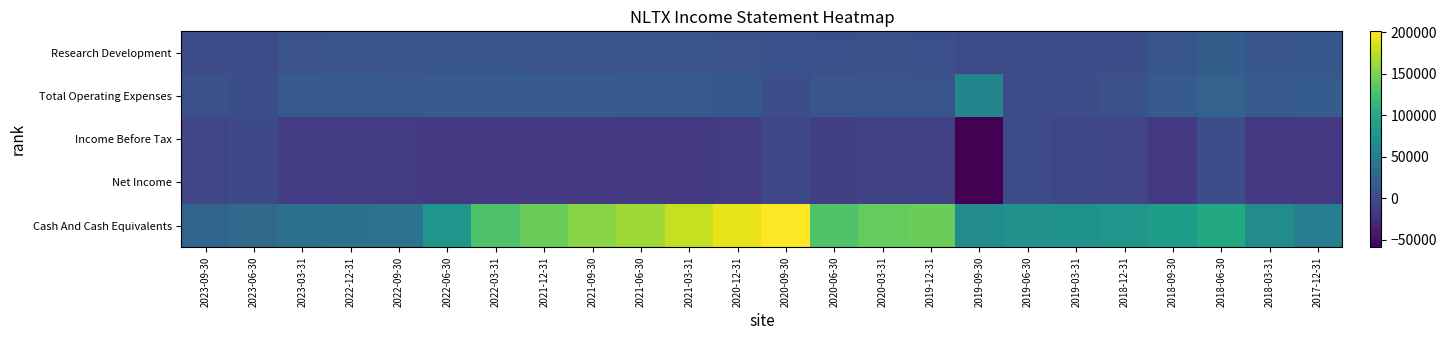

Count the number of categories in the chart.

24